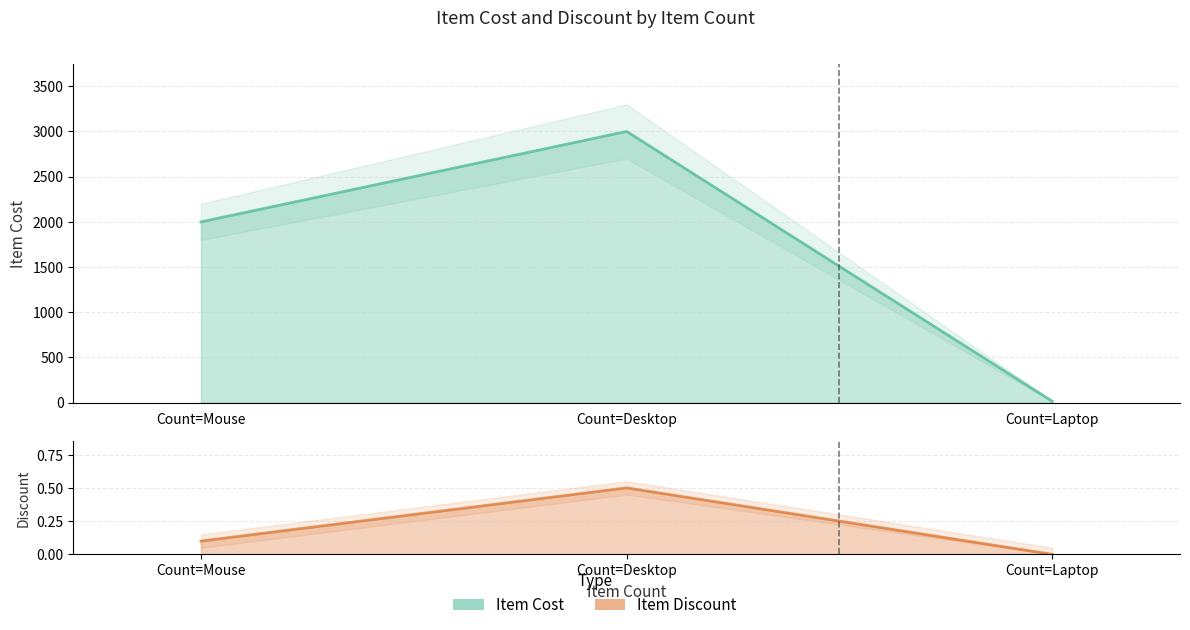

True or false: Item Discount has a value of -0.3 at 3.

False